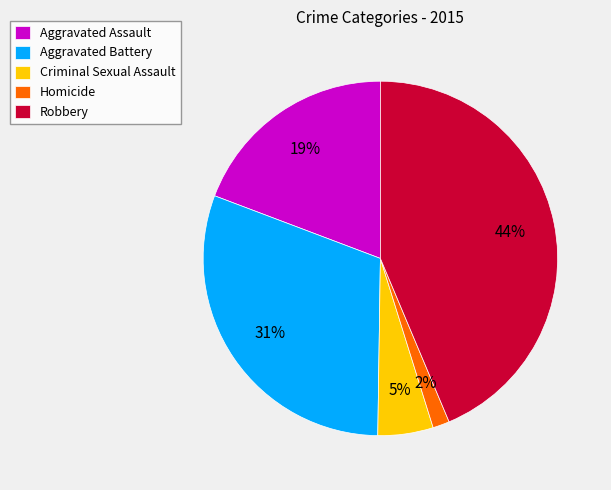

Is there any slice that represents more than half of the pie?

No